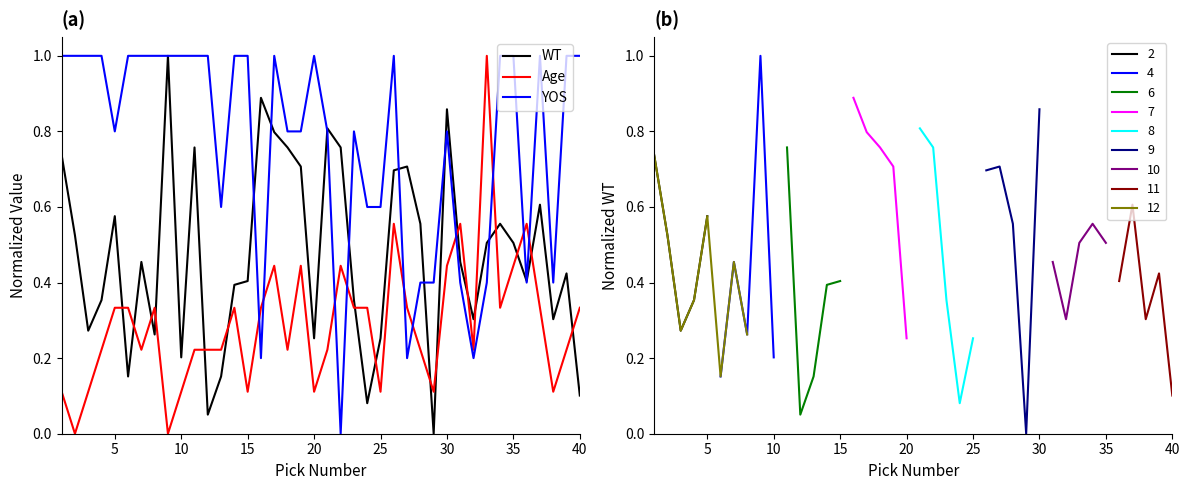

Is it true that YOS equals 0.6 at 25?

True